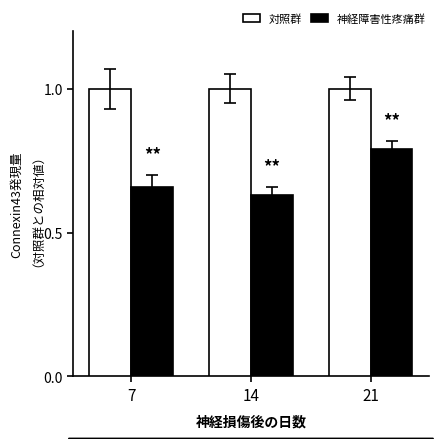

At how many categories does at least one series exceed 0?

3